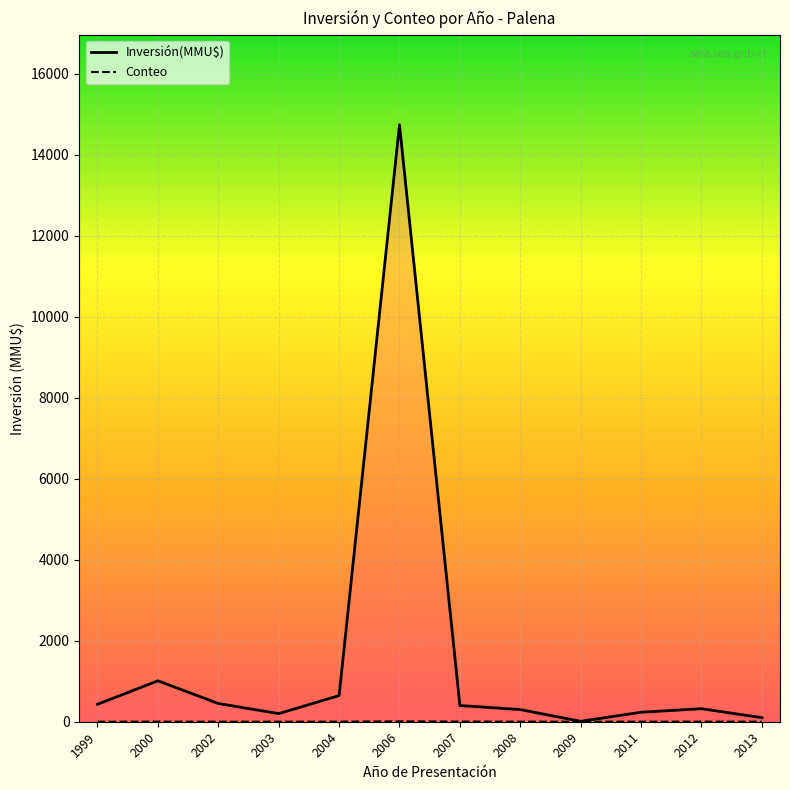

Rank the series by their maximum value, from highest to lowest.

Inversión(MMU$), Conteo